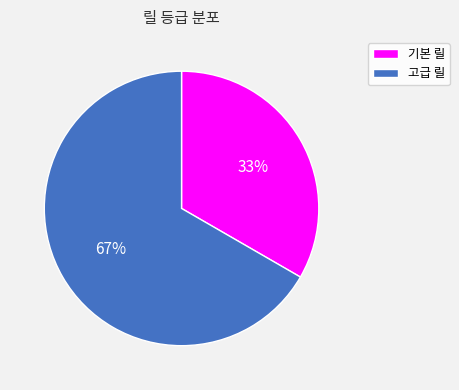

What percentage is the 고급 릴 slice, to the nearest percent?

67%